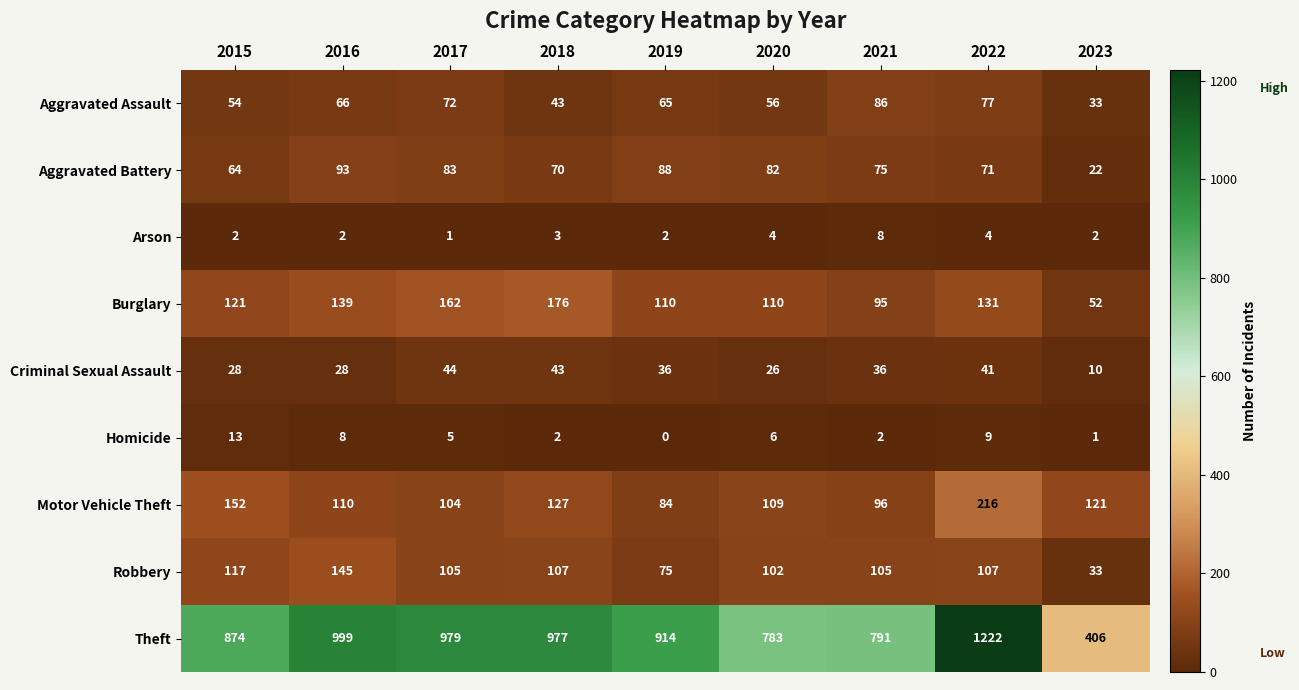

How many categories are shown in the chart?

9